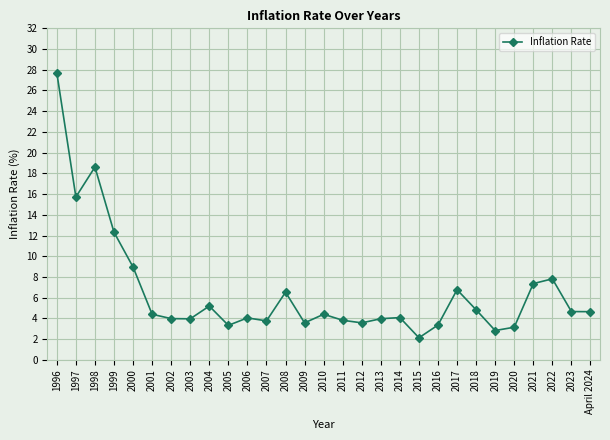

Where does the data first go above 4?

1996